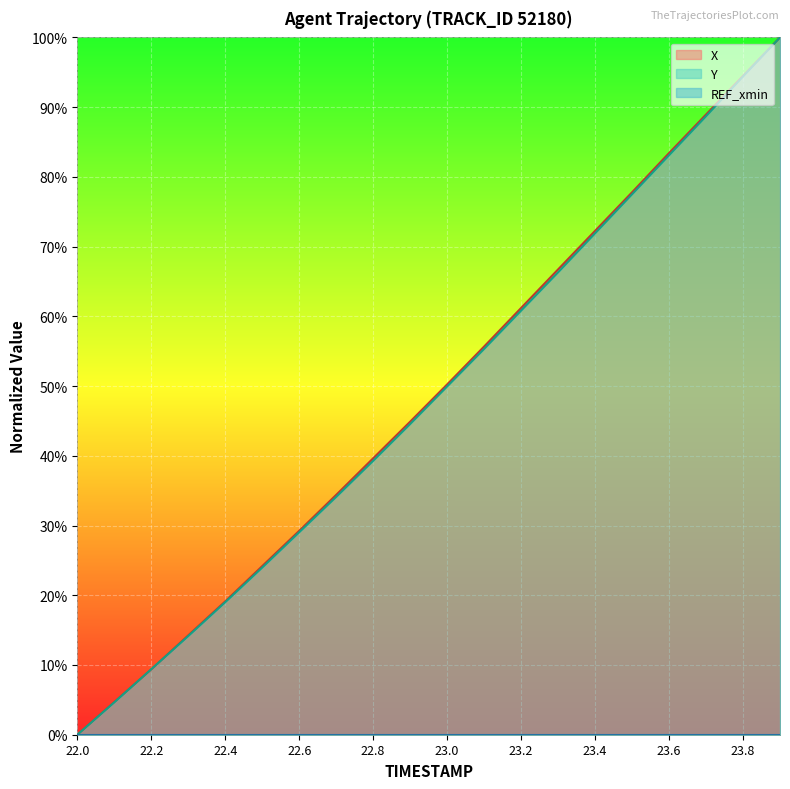

Does the chart display data point markers on the line(s)?

No